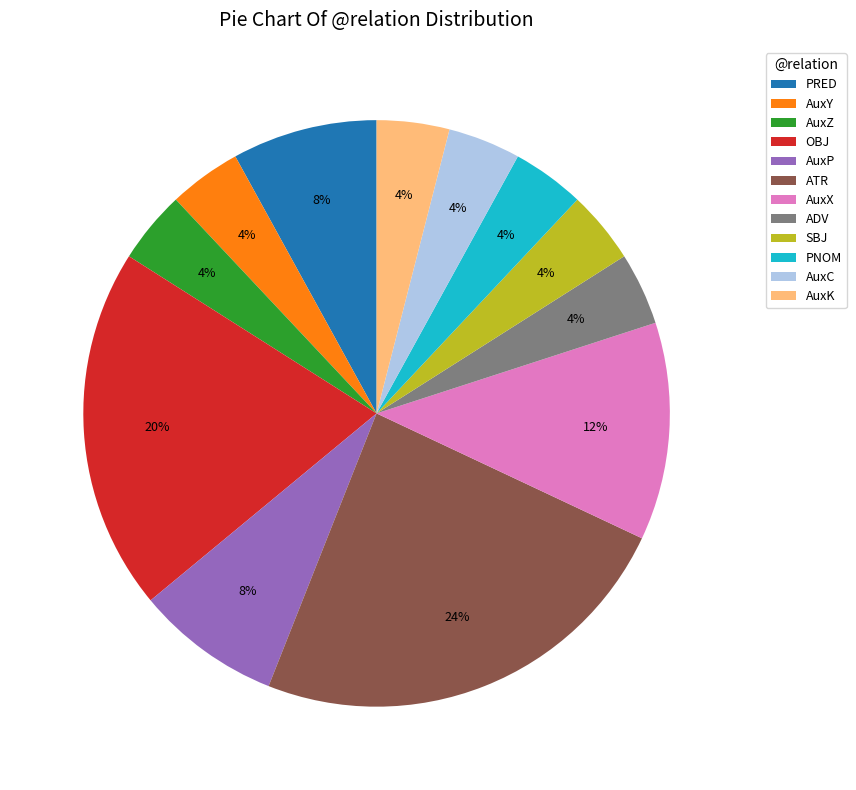

What is the ratio of the value at AuxC to the value at AuxK?

1.0